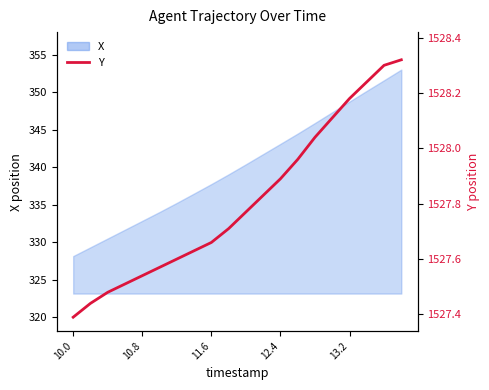

What is the maximum value shown in the chart?

1528.3